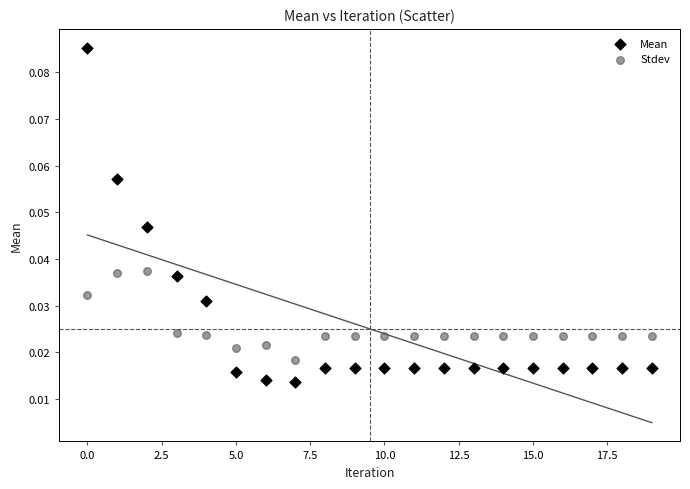

Which series has the widest spread of Y values?

Mean